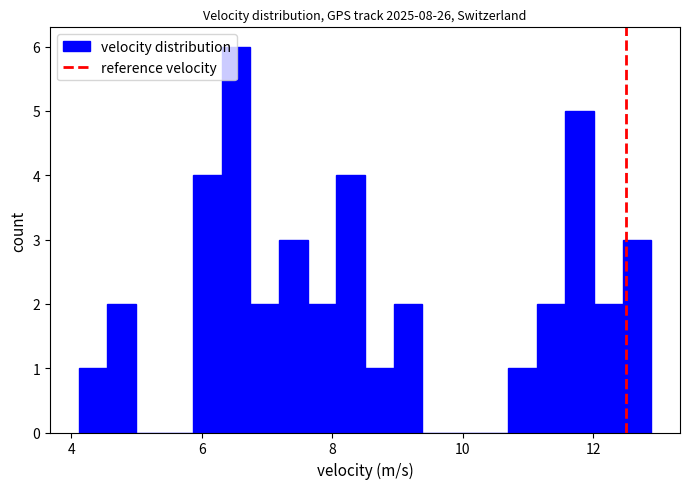

Around what value on the x-axis is the tallest bar? Give the approximate position of its centre, as read against the axis.

6.6